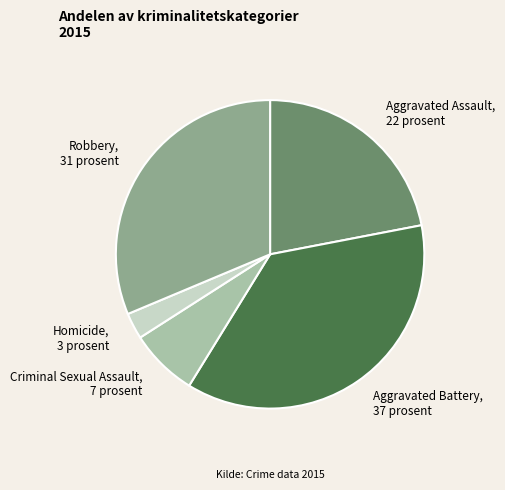

Which slice is the smallest?

Homicide